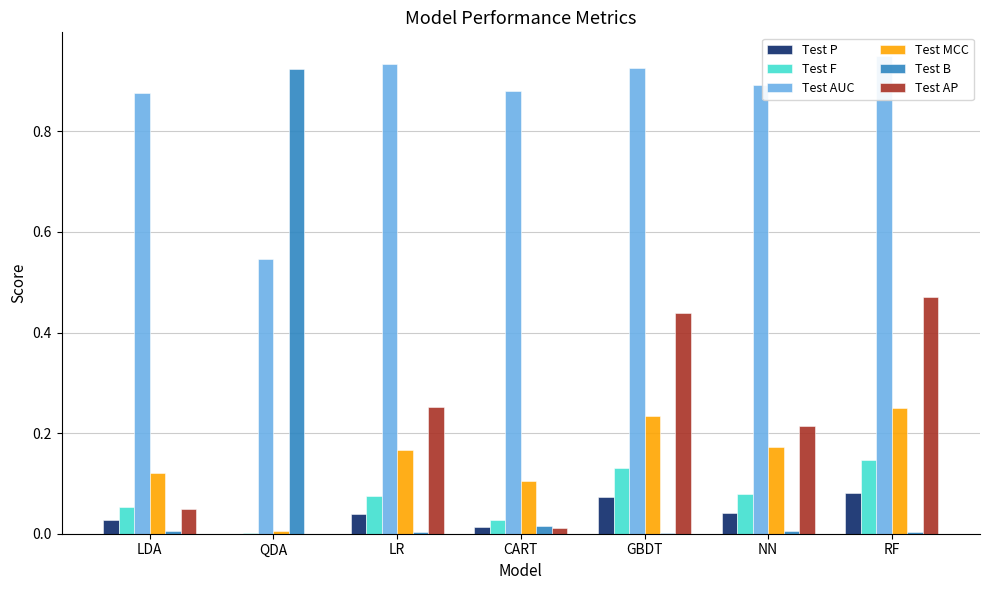

What position from the right is GBDT?

3